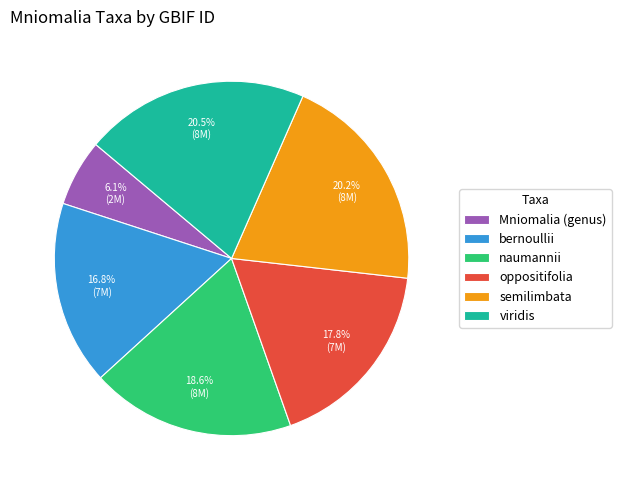

To the nearest percent, what is the difference between the oppositifolia and bernoullii slice percentages?

1%